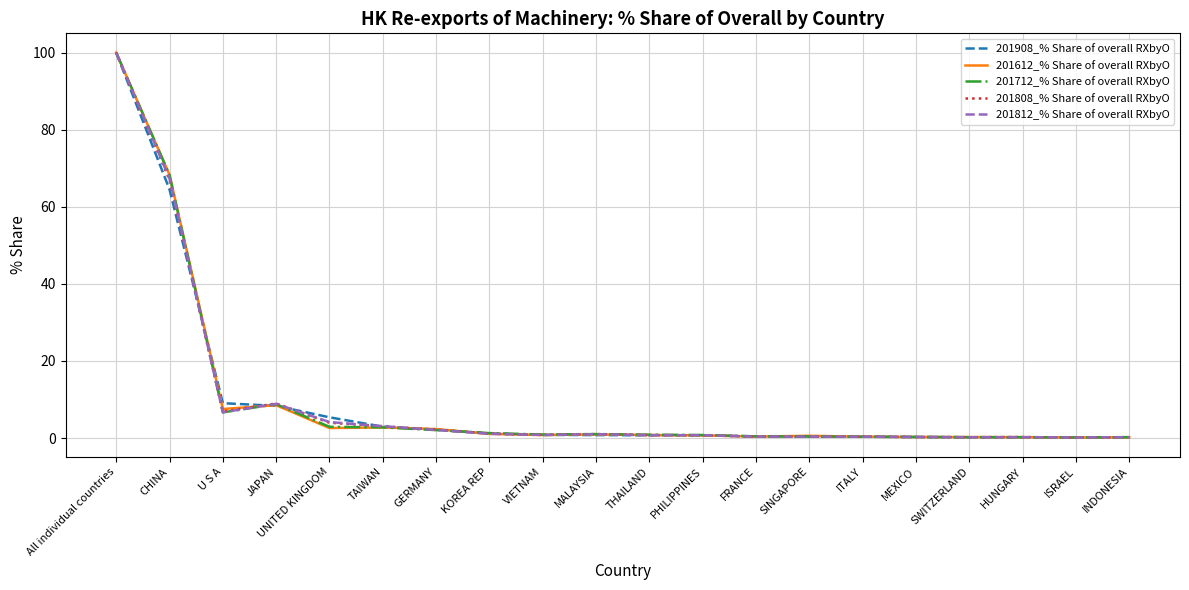

What is the highest value of the 201812_% Share of overall RXbyO series?

100.0